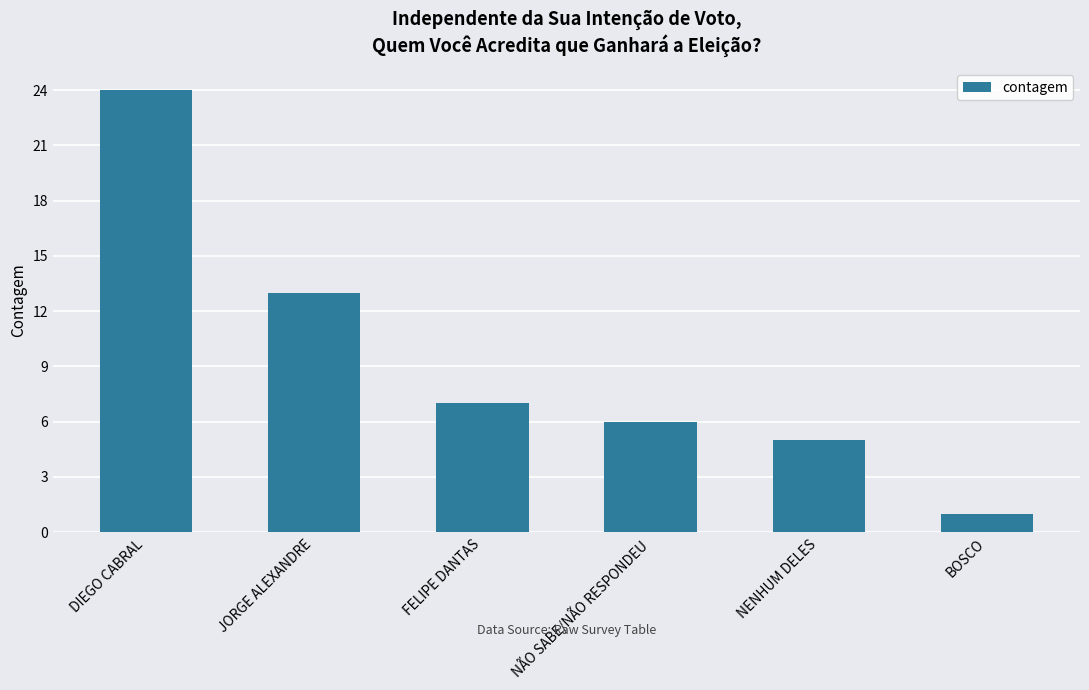

Which category has the lowest value across all series?

BOSCO